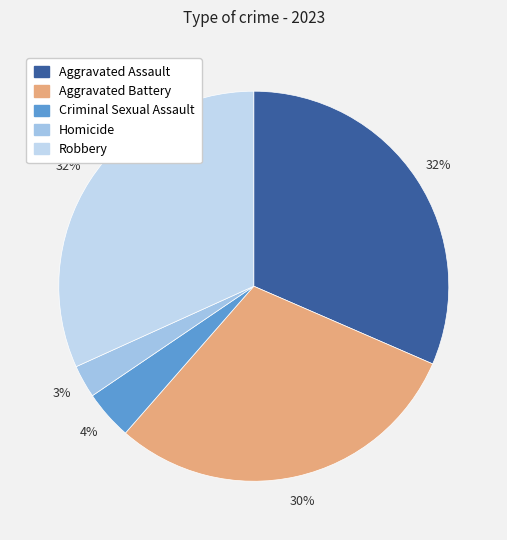

The Homicide slice represents 3% of the pie. True or false?

True